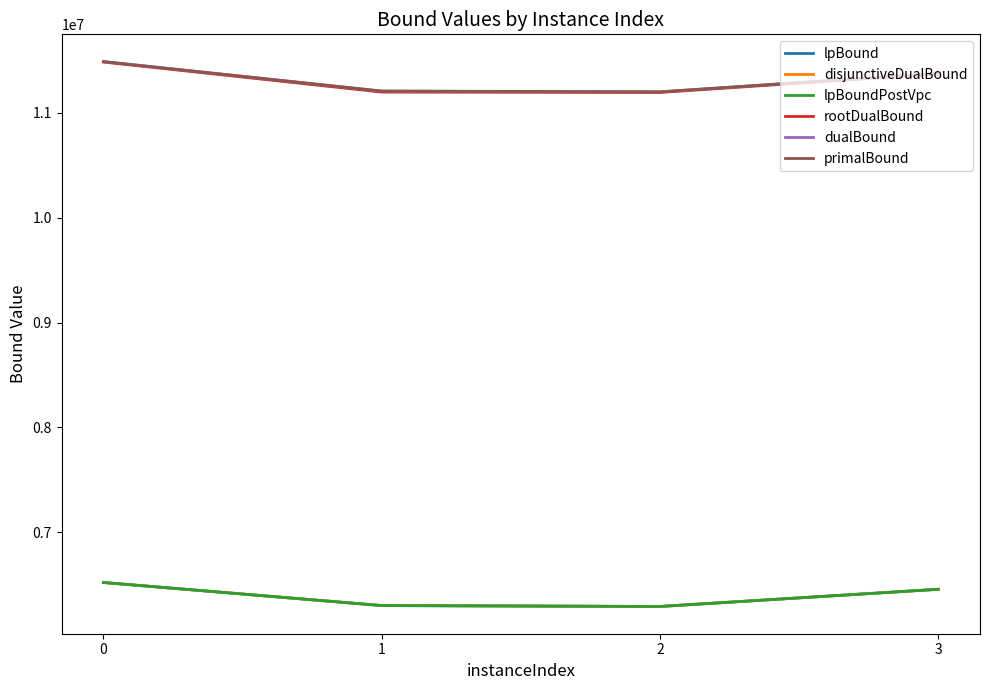

Rank the categories by disjunctiveDualBound value from lowest to highest.

2, 1, 3, 0